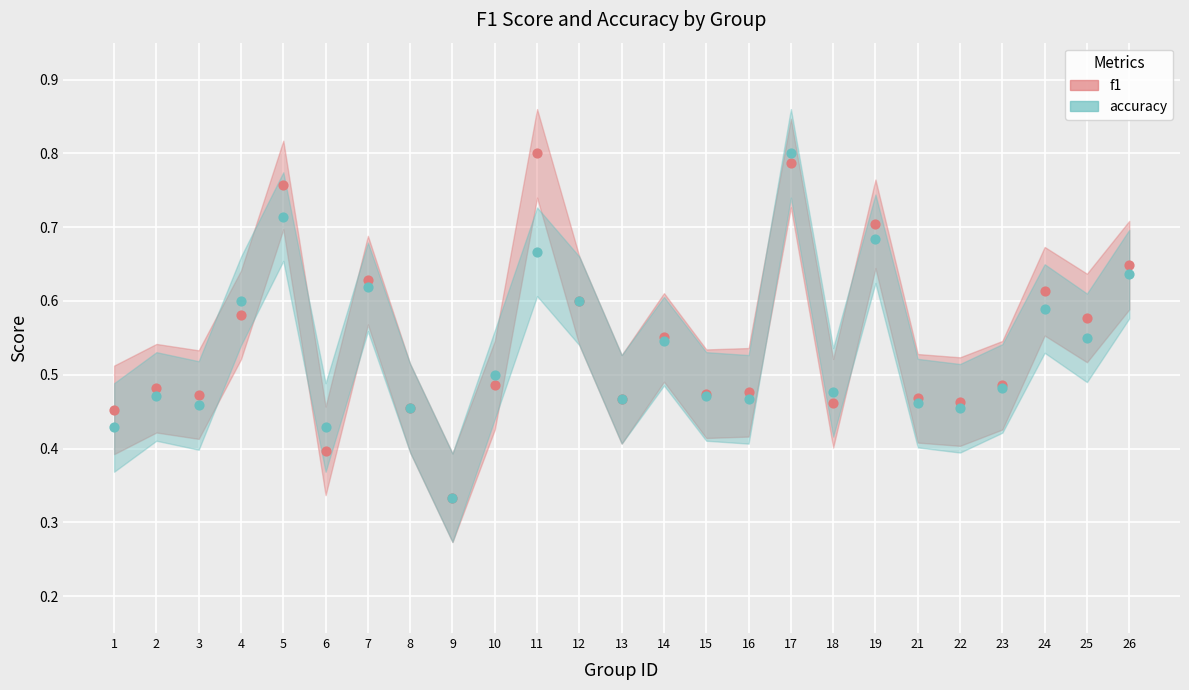

Which series contains the highest Y value?

f1